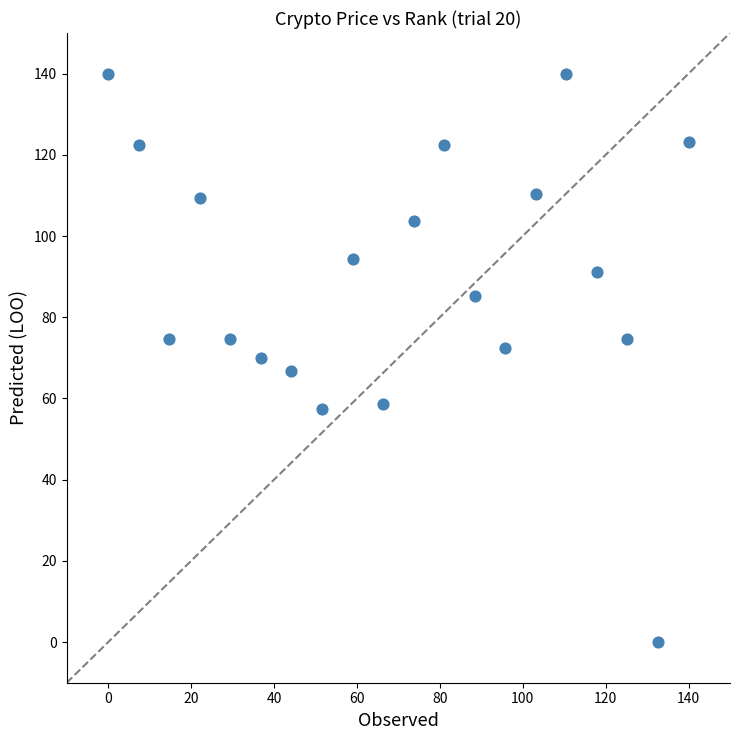

What is the range of X values (max minus min)?

140.0